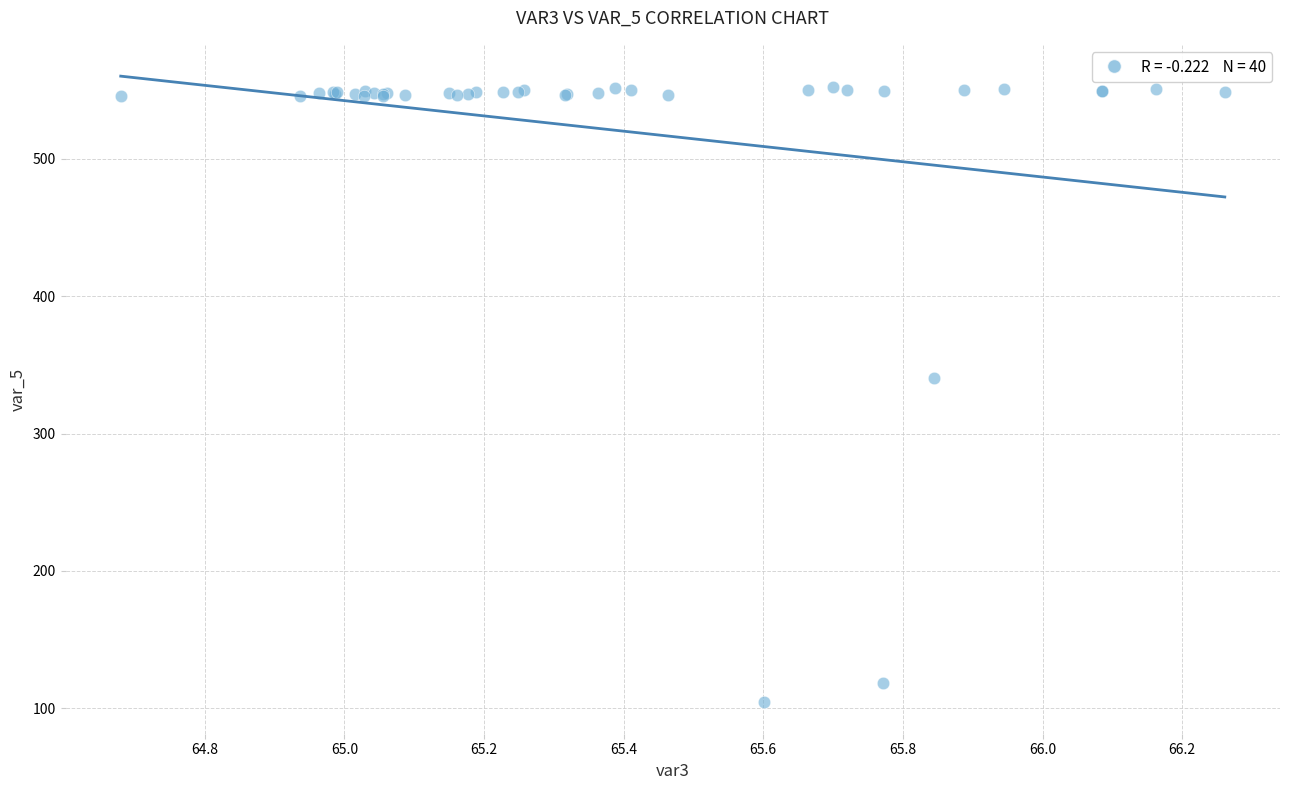

What Y value in the scatter plot is closest to 328?

340.1